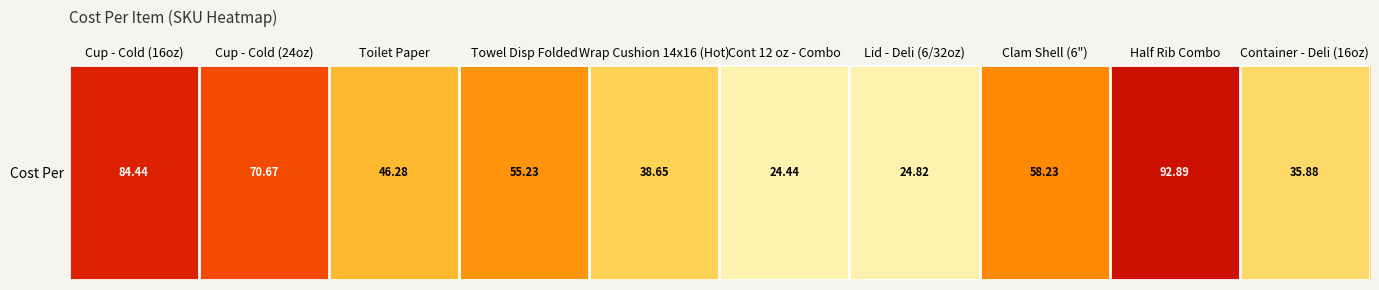

True or false: the data shows 92.4 at Clam Shell (6").

False